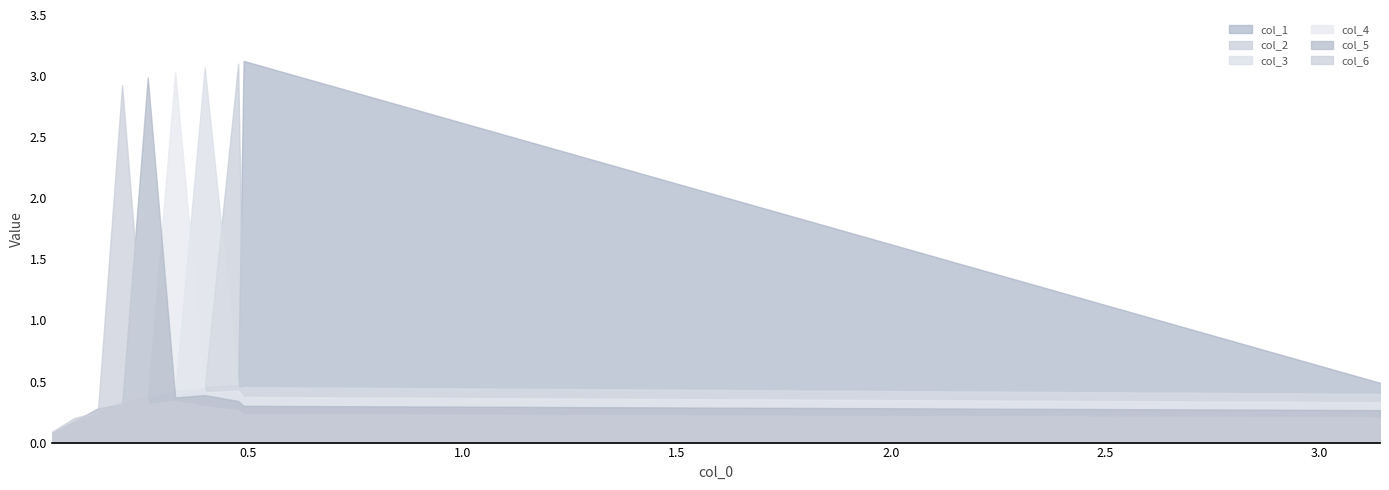

Read the col_6 value at 5.

0.3